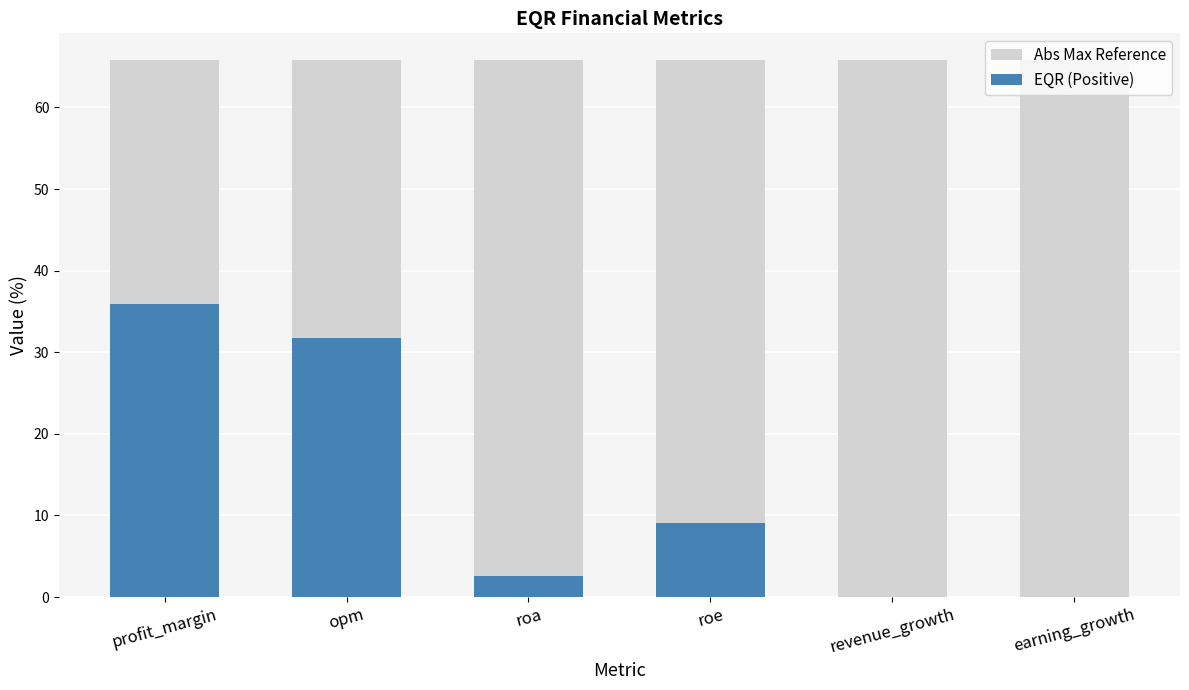

What is the greatest value displayed?

65.8